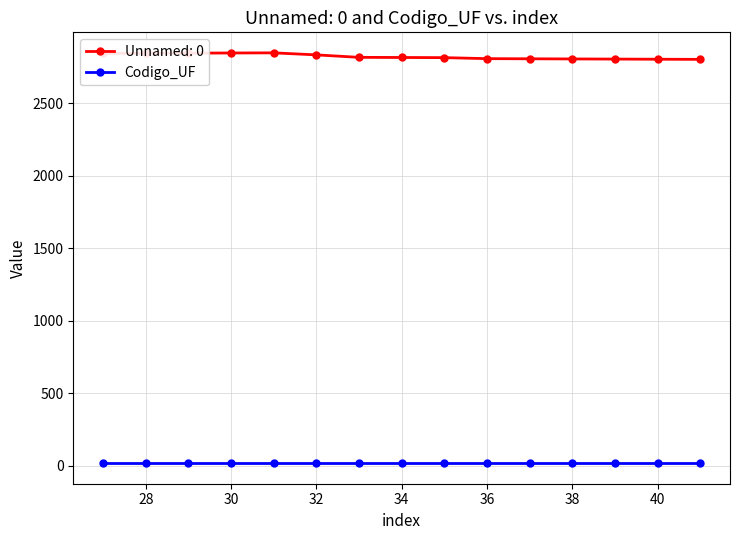

Which series has the largest total across all categories?

Unnamed: 0